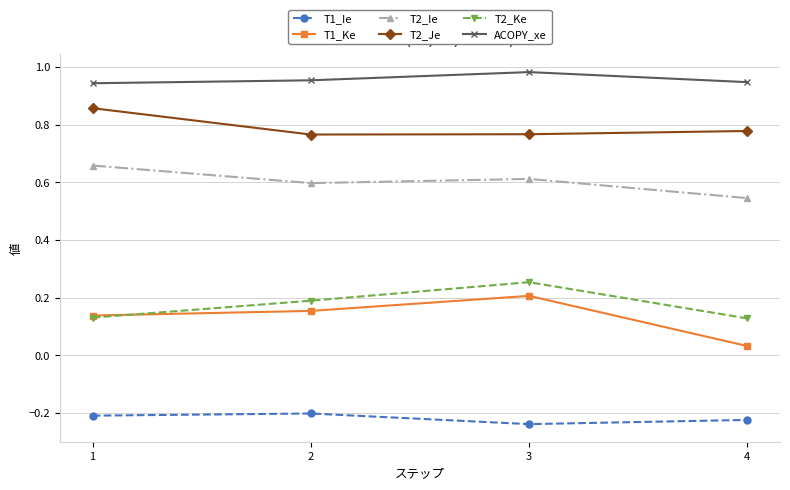

Which label corresponds to the smallest value in the chart?

3